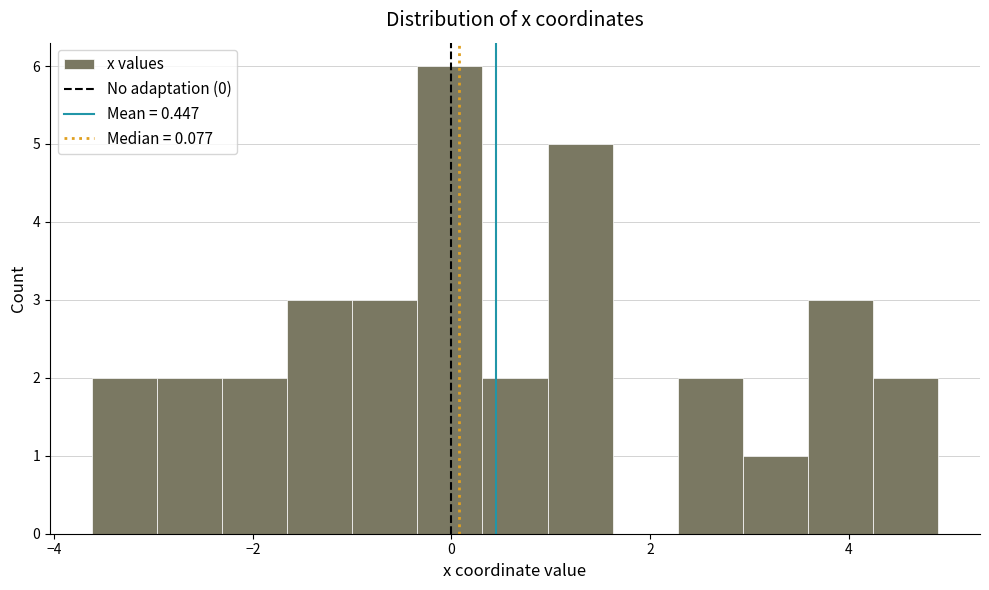

Read against the x-axis, roughly where is the centre of the tallest bar?

0.0